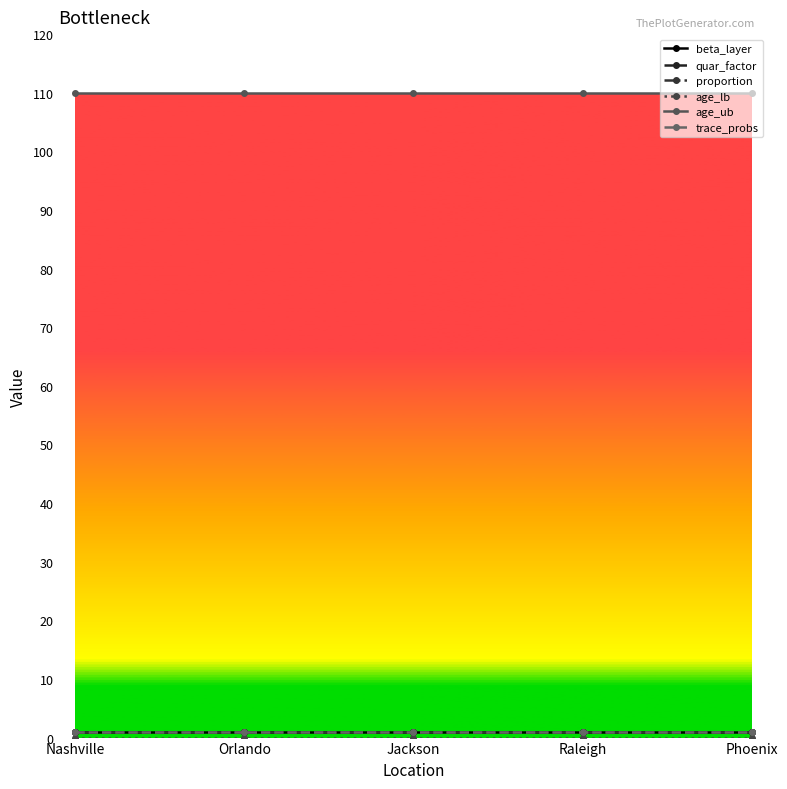

Reading left to right, extract all data points from this chart.

beta_layer: Nashville=1	Orlando=1	Jackson=1	Raleigh=1	Phoenix=1
quar_factor: Nashville=1	Orlando=1	Jackson=1	Raleigh=1	Phoenix=1
proportion: Nashville=1	Orlando=1	Jackson=1	Raleigh=1	Phoenix=1
age_lb: Nashville=0	Orlando=0	Jackson=0	Raleigh=0	Phoenix=0
age_ub: Nashville=110	Orlando=110	Jackson=110	Raleigh=110	Phoenix=110
trace_probs: Nashville=1	Orlando=1	Jackson=1	Raleigh=1	Phoenix=1